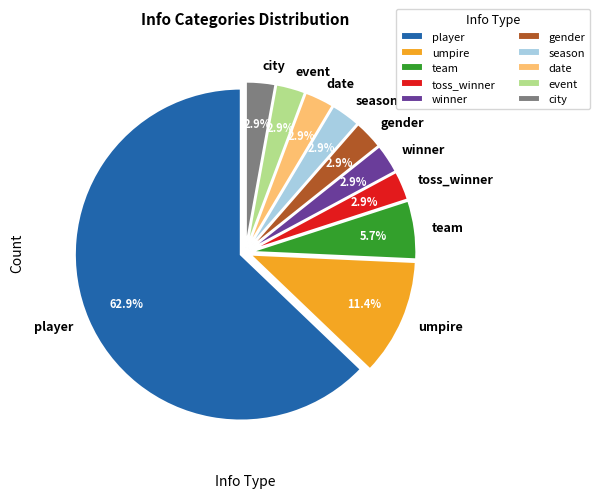

Is there any slice that represents more than half of the pie?

Yes